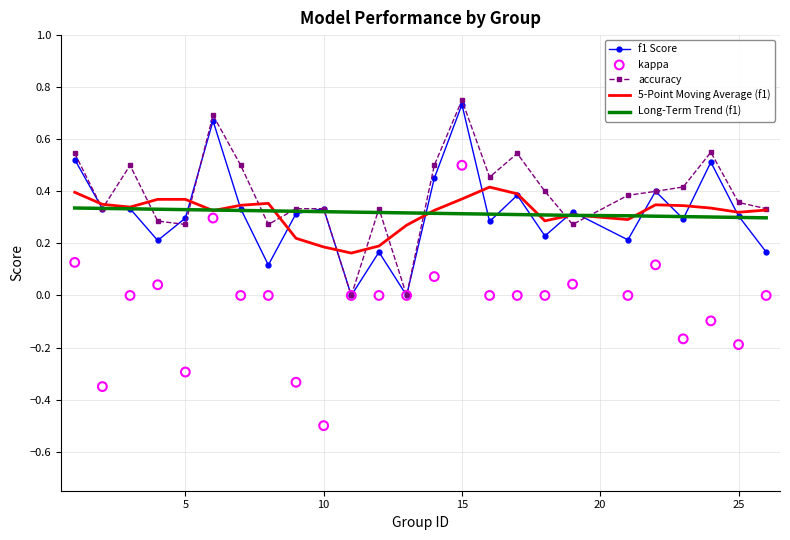

Which series has the widest spread of Y values?

kappa